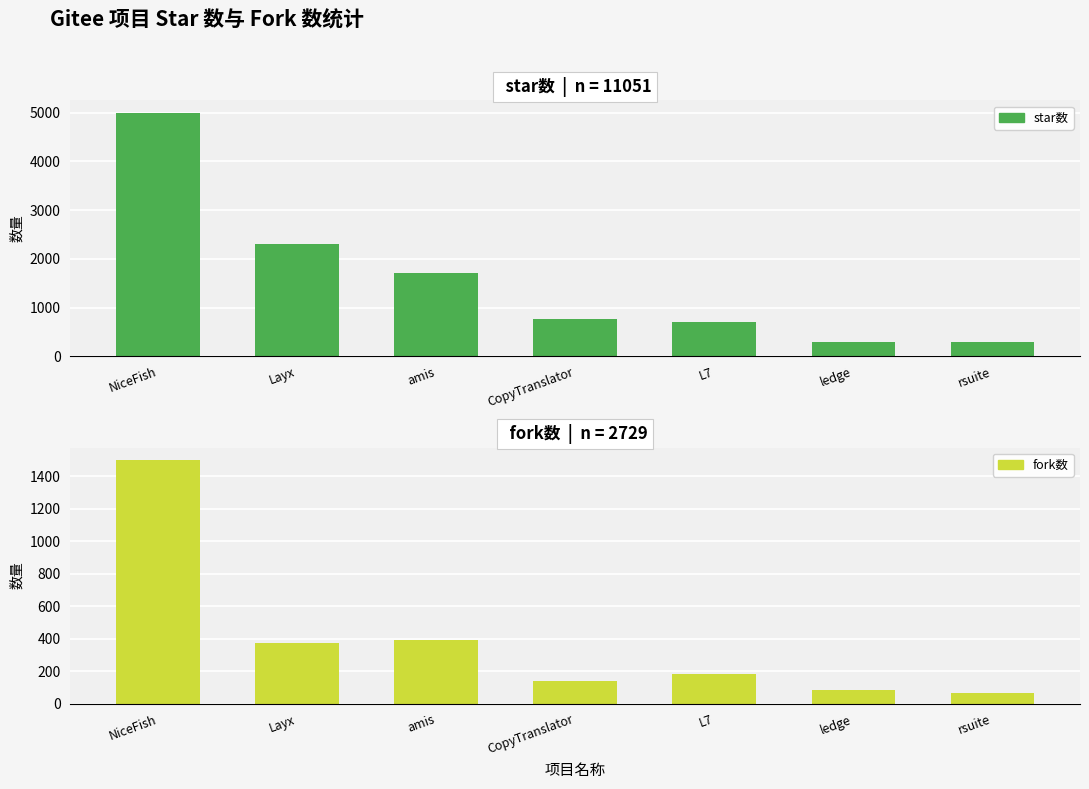

Is it true that star数 equals 765 at CopyTranslator?

True